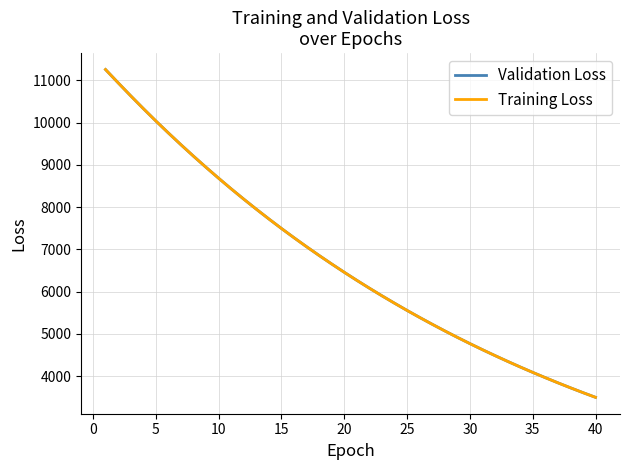

Which series has the largest range (max minus min)?

Validation Loss